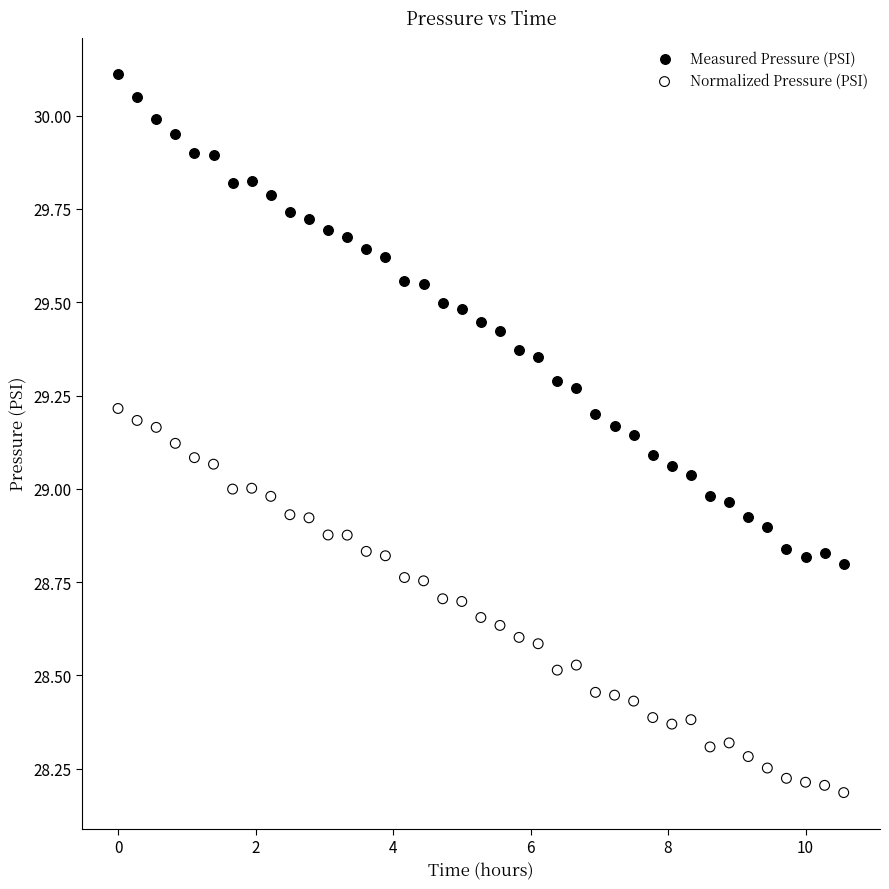

Which series has the largest Y range (max minus min)?

Measured Pressure (PSI)